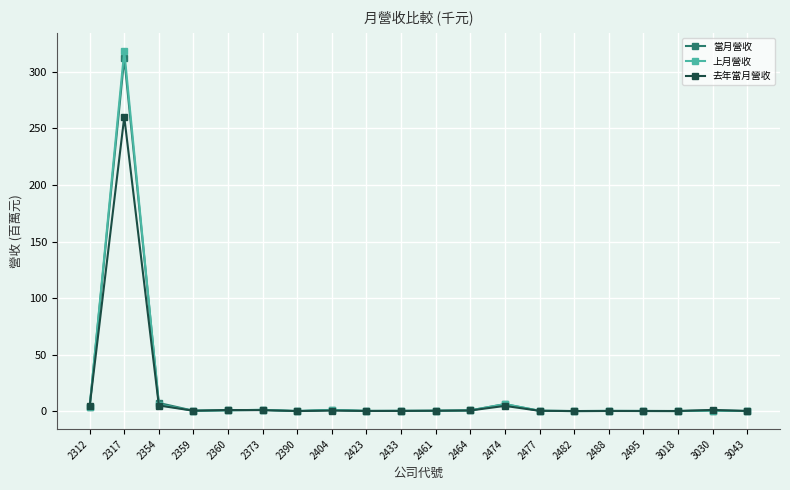

At how many categories does at least one series exceed 215?

1